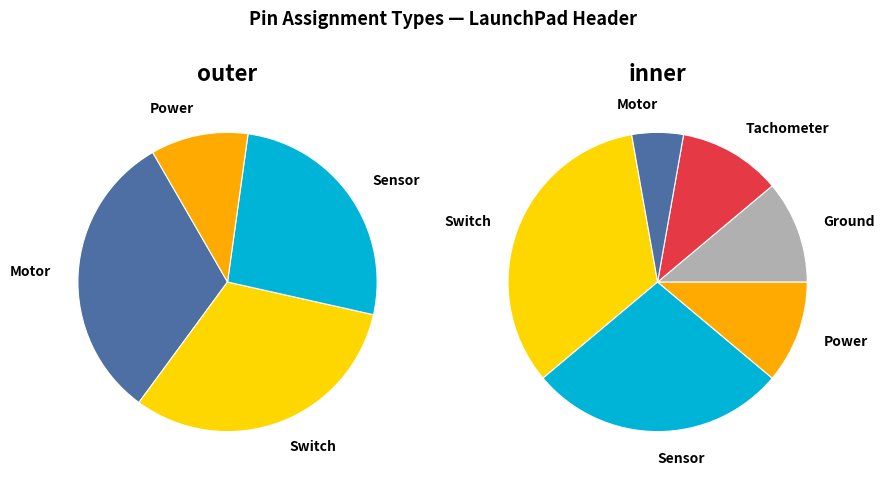

How many segments does this pie chart have?

6